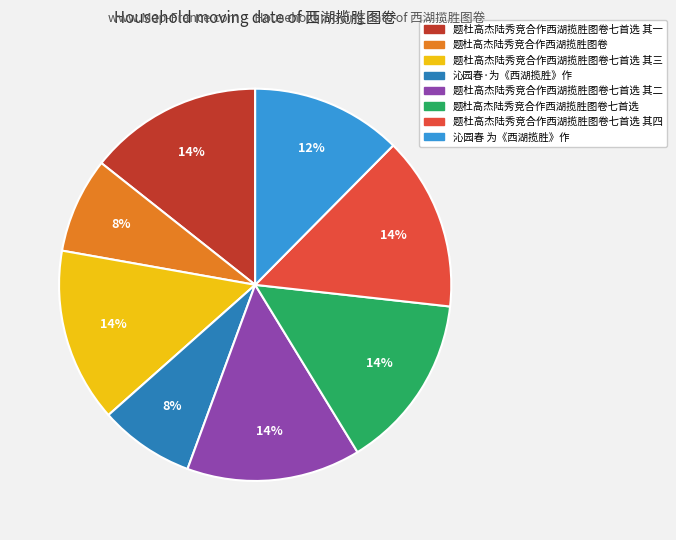

Is there any slice that represents more than half of the pie?

No